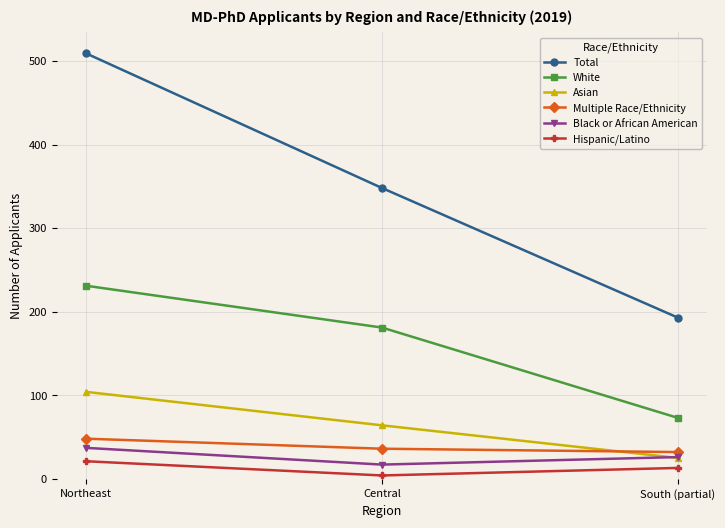

Where does the Hispanic/Latino series first go above 13?

Northeast